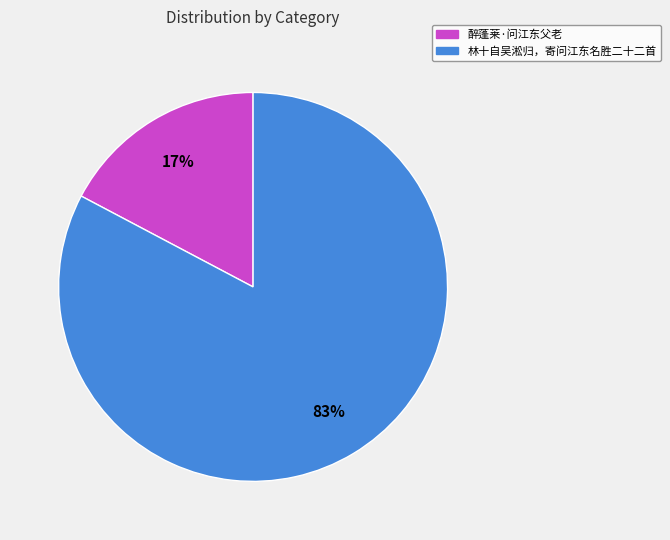

How many slices are in this pie chart?

2